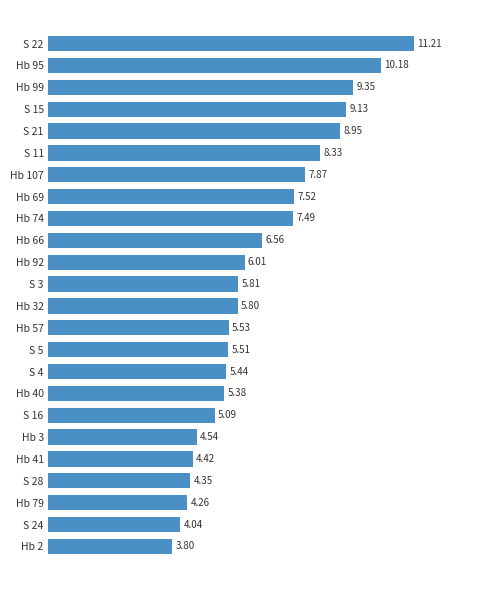

Does the chart contain stacked bars?

No